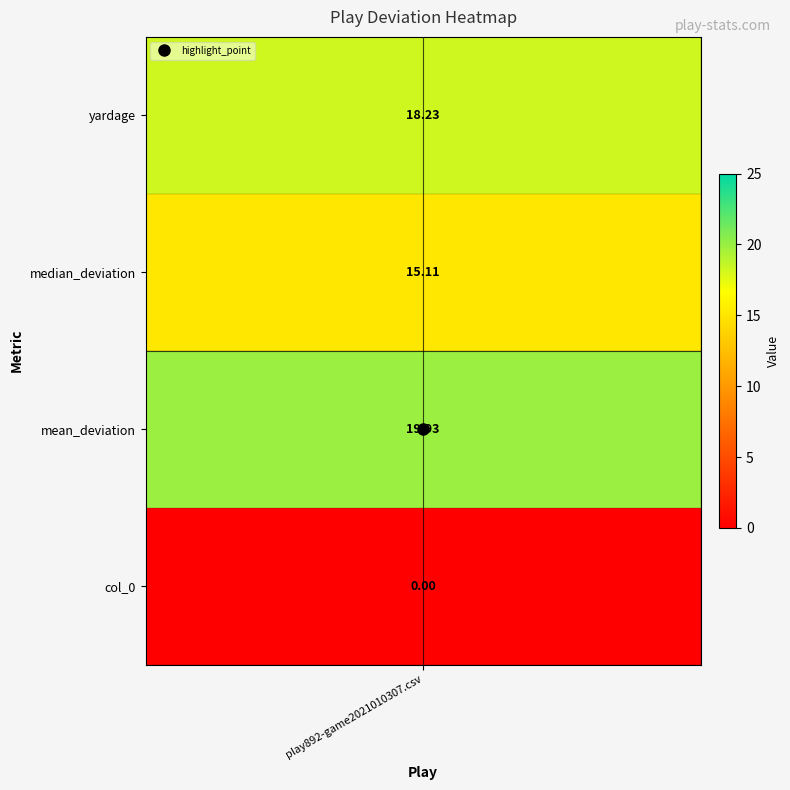

The value at 3 is 0.0. True or false?

True